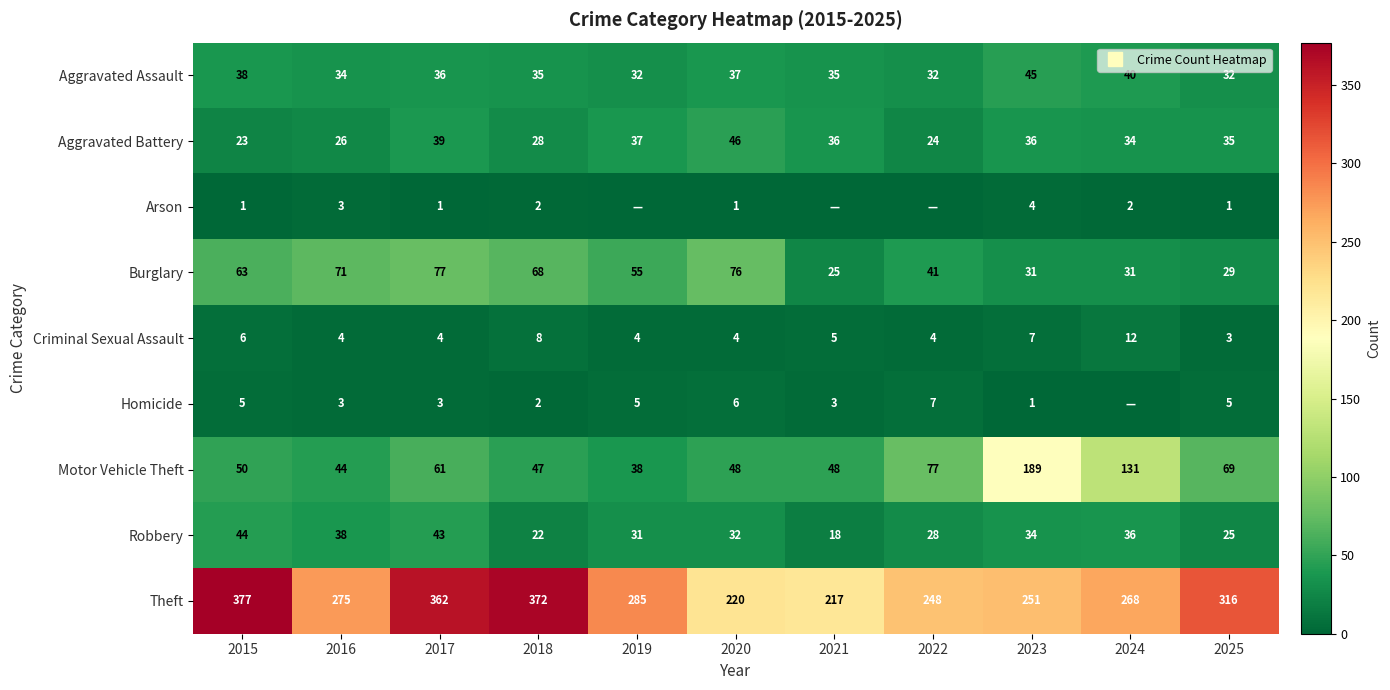

Between 2019 and 2025, which series saw the biggest shift?

Motor Vehicle Theft